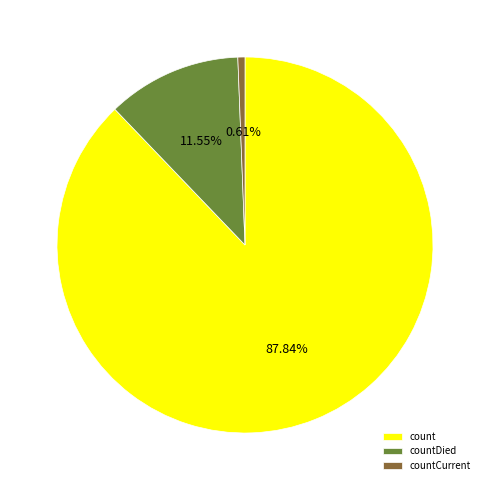

Between countCurrent and count, which is larger?

count